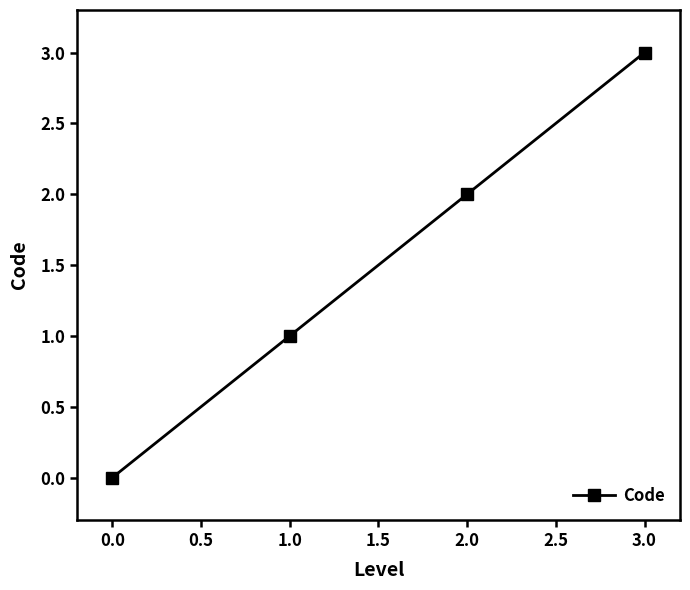

Rank the categories by value from lowest to highest.

0.0, 1.0, 2.0, 3.0